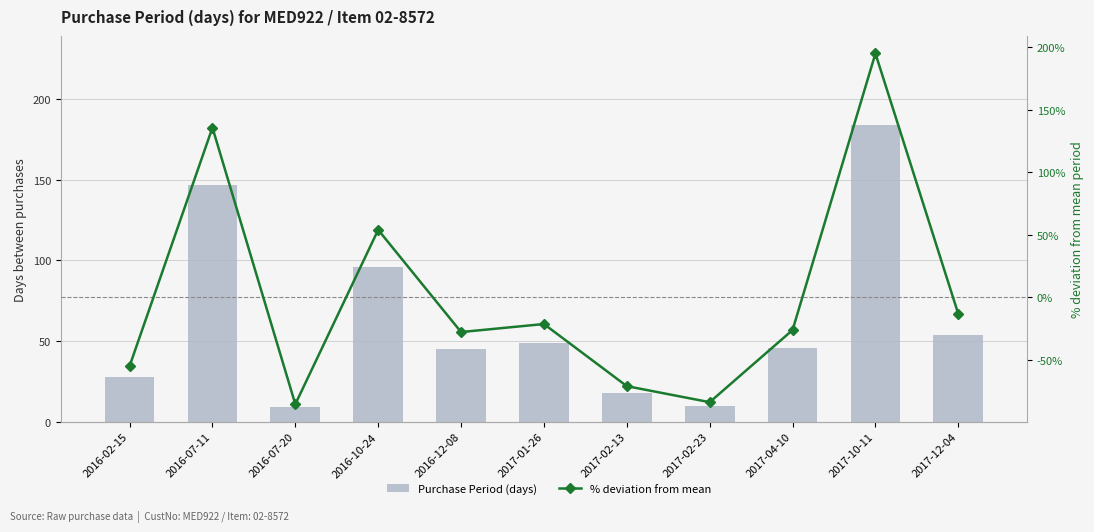

What position from the left is 2017-12-04?

11